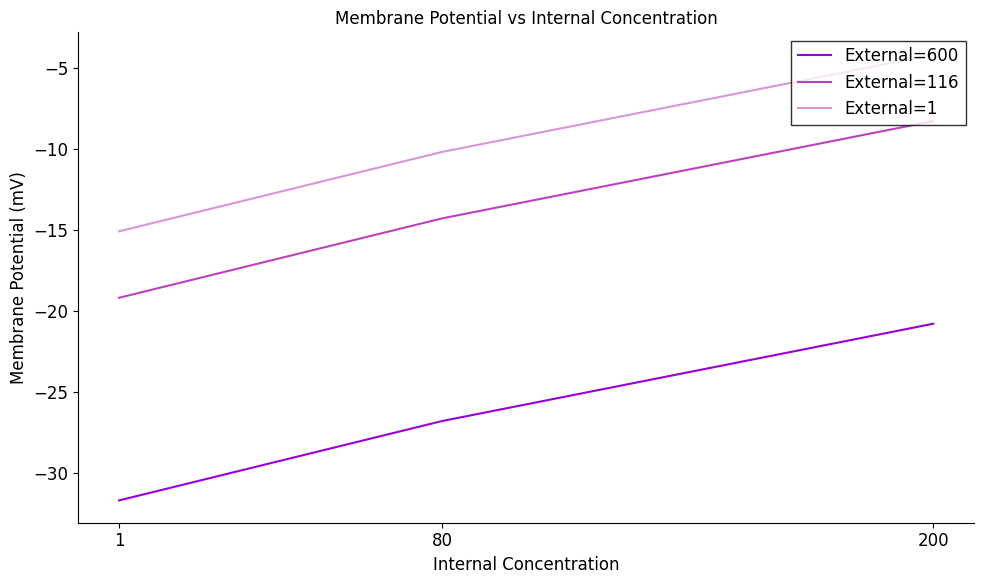

The External=600 series shows -31.7 at 1. True or false?

True